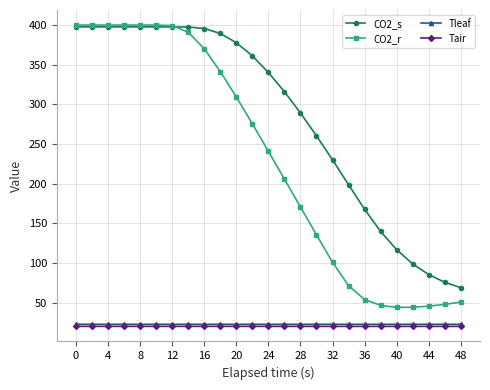

What is the value of the Tair point at the 17th from the left?

20.0